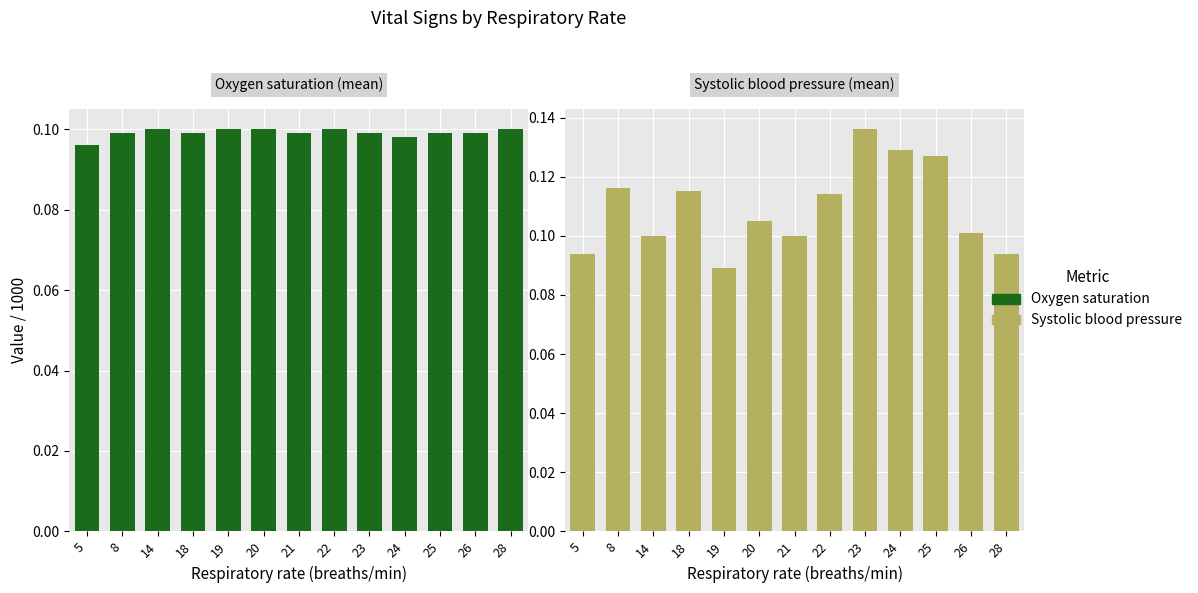

How many Systolic blood pressure values are between 0 and 1?

13